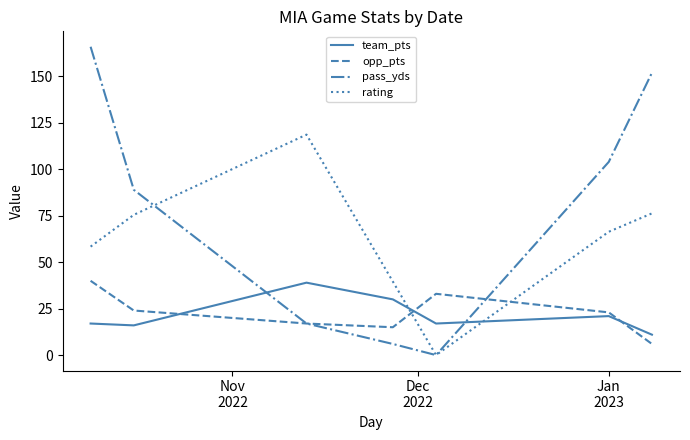

True or false: team_pts and opp_pts cross at least once.

True